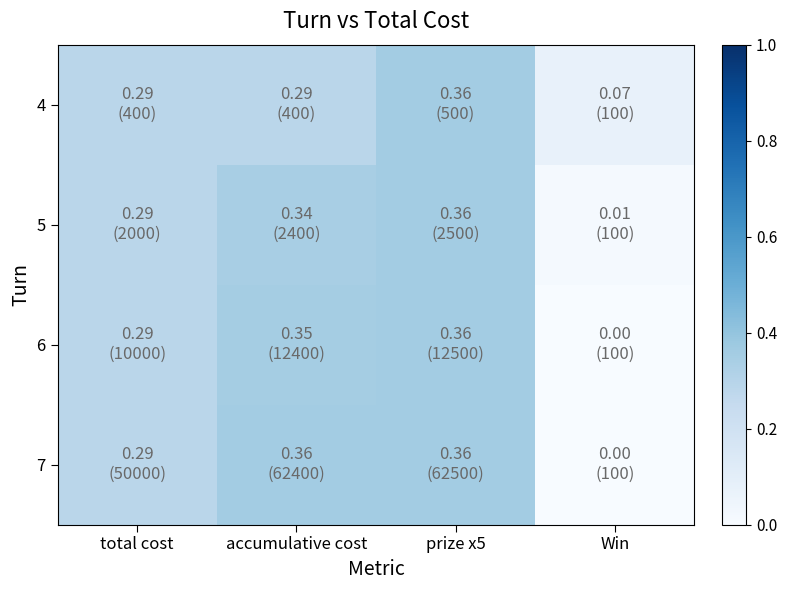

At which category is the sum across all series the highest?

prize x5